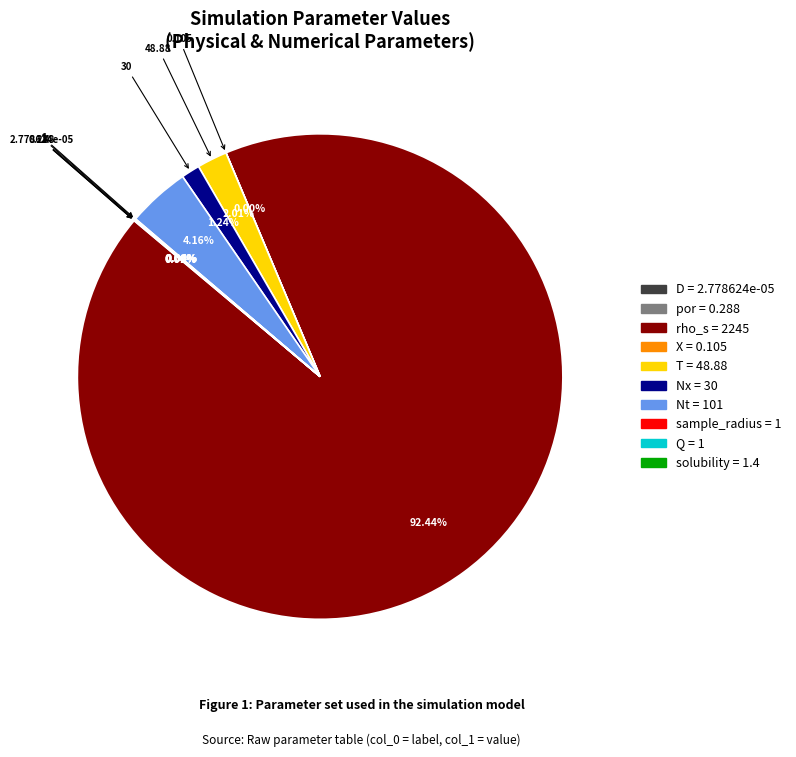

What is the majority slice?

rho_s